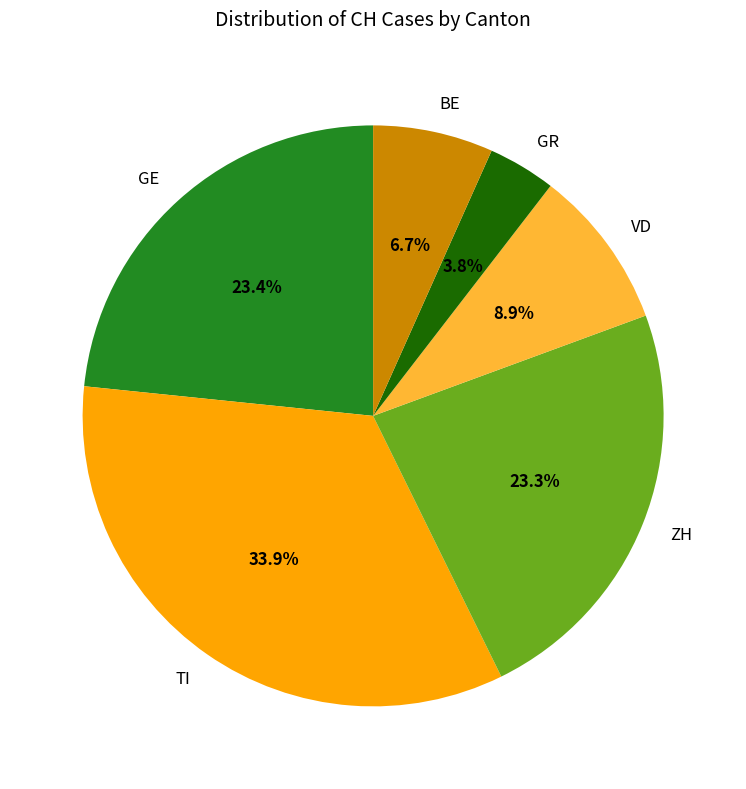

Between BE and TI, which is larger?

TI